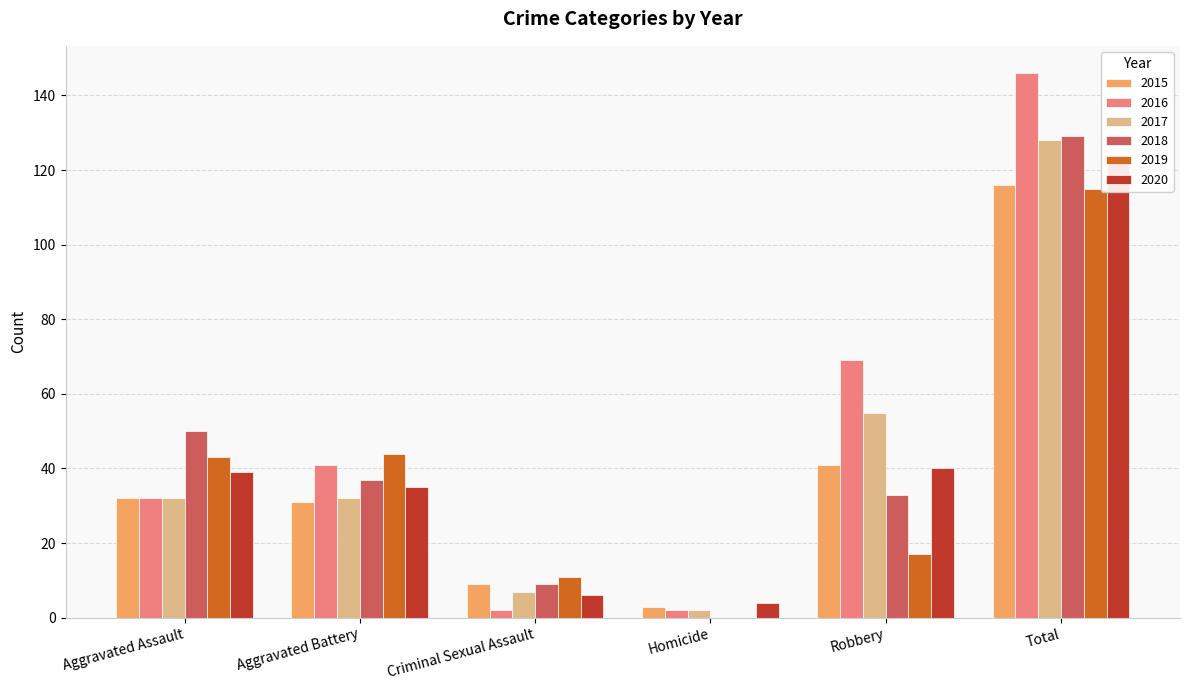

Rank the categories by 2018 value from lowest to highest.

Homicide, Criminal Sexual Assault, Robbery, Aggravated Battery, Aggravated Assault, Total